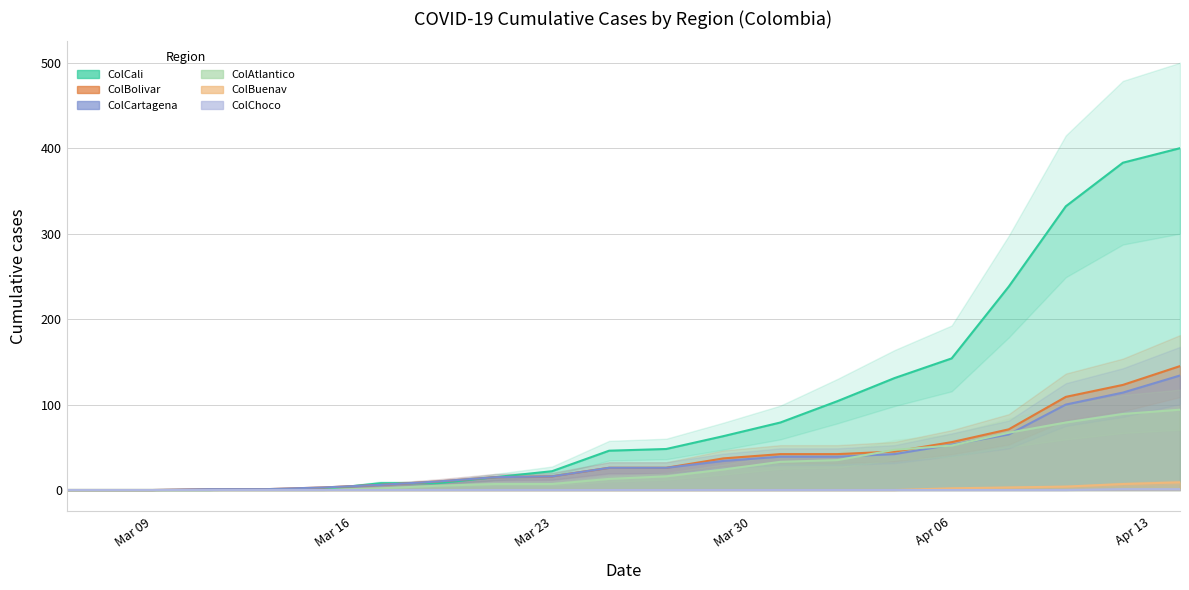

The value of ColCali at 13 is 184. True or false?

False